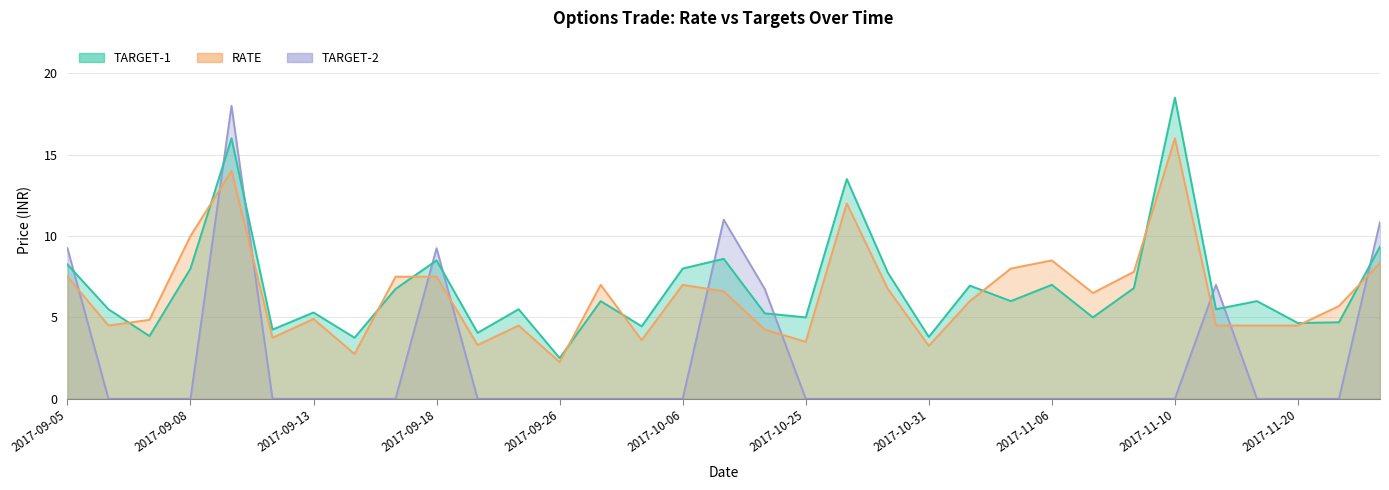

True or false: RATE has more than 0 interior local peaks.

True